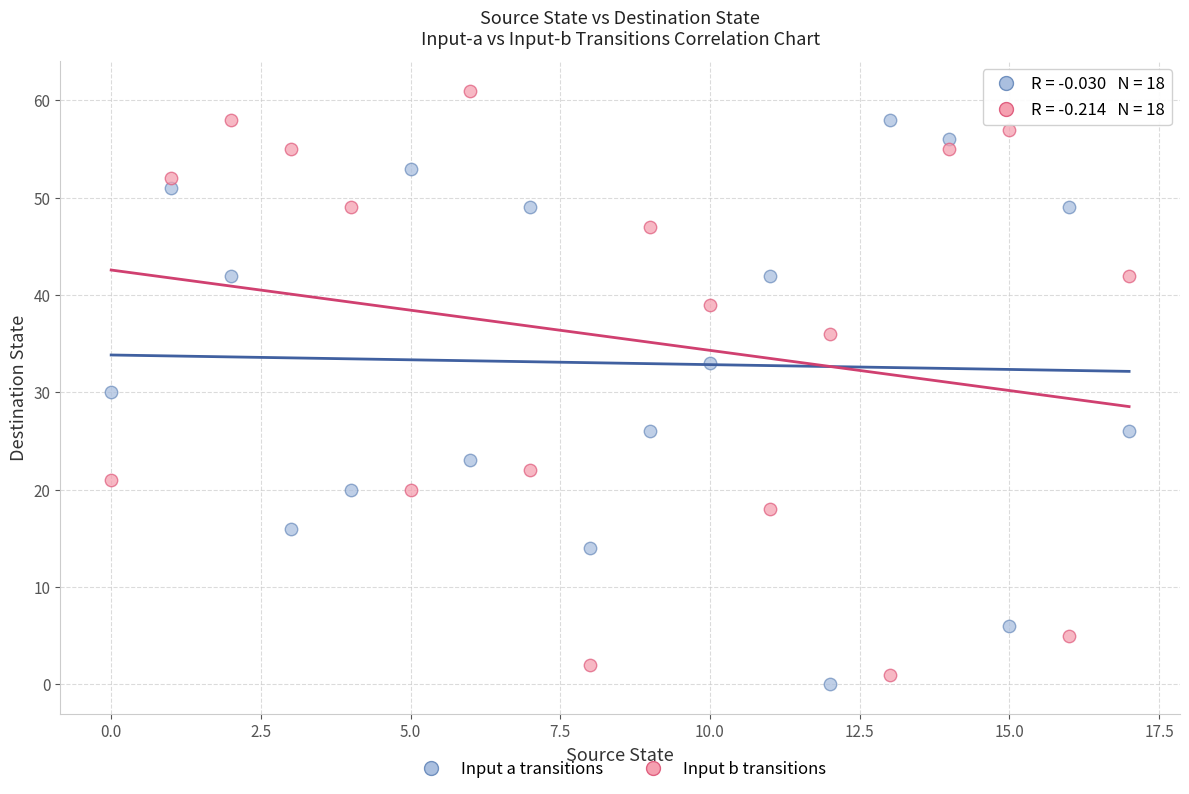

Which series reaches the maximum Y coordinate?

Input b transitions